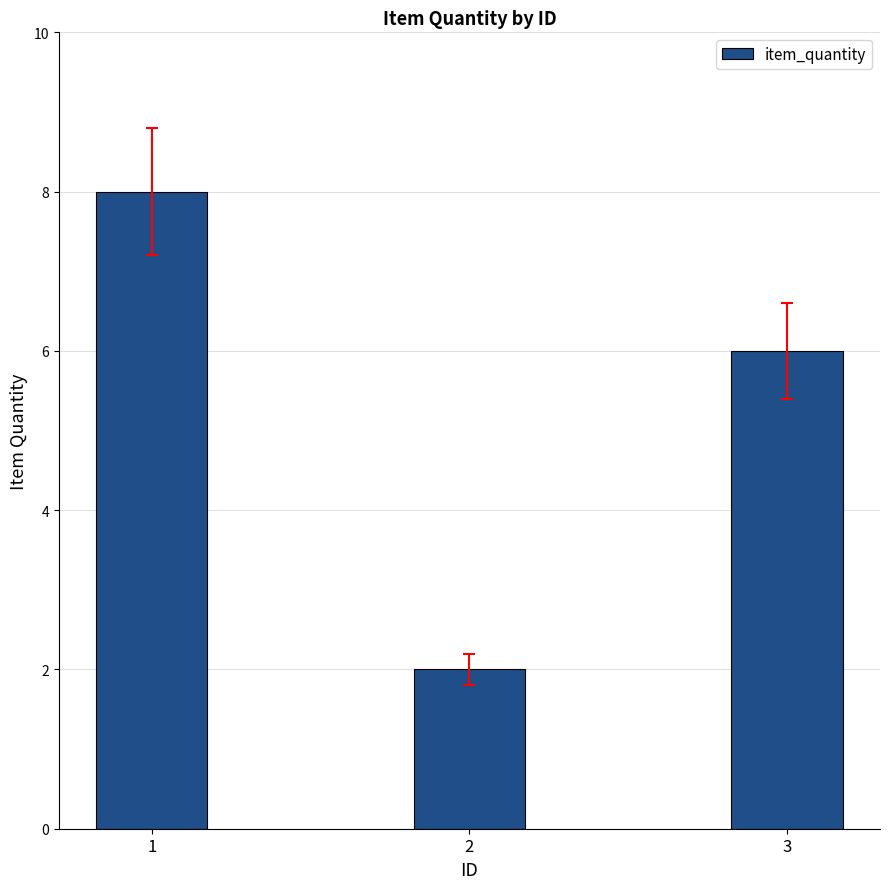

At which label is the value closest to 5?

3